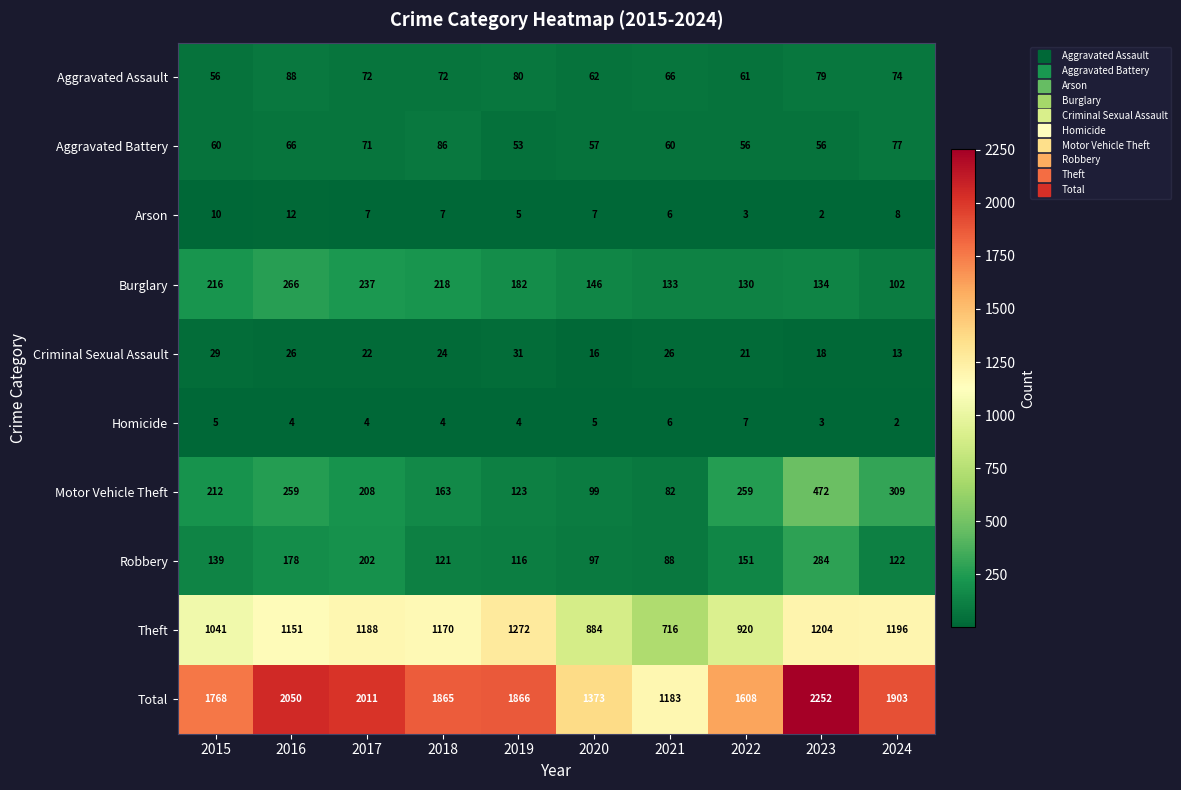

Where is Robbery nearest to the value 186?

2016